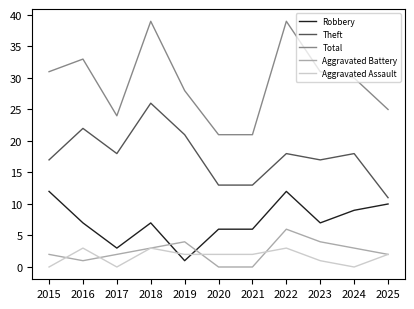

Reading left to right, extract all data points from this chart.

Robbery: 2015=12	2016=7	2017=3	2018=7	2019=1	2020=6	2021=6	2022=12	2023=7	2024=9	2025=10
Theft: 2015=17	2016=22	2017=18	2018=26	2019=21	2020=13	2021=13	2022=18	2023=17	2024=18	2025=11
Total: 2015=31	2016=33	2017=24	2018=39	2019=28	2020=21	2021=21	2022=39	2023=31	2024=30	2025=25
Aggravated Battery: 2015=2	2016=1	2017=2	2018=3	2019=4	2020=0	2021=0	2022=6	2023=4	2024=3	2025=2
Aggravated Assault: 2015=0	2016=3	2017=0	2018=3	2019=2	2020=2	2021=2	2022=3	2023=1	2024=0	2025=2